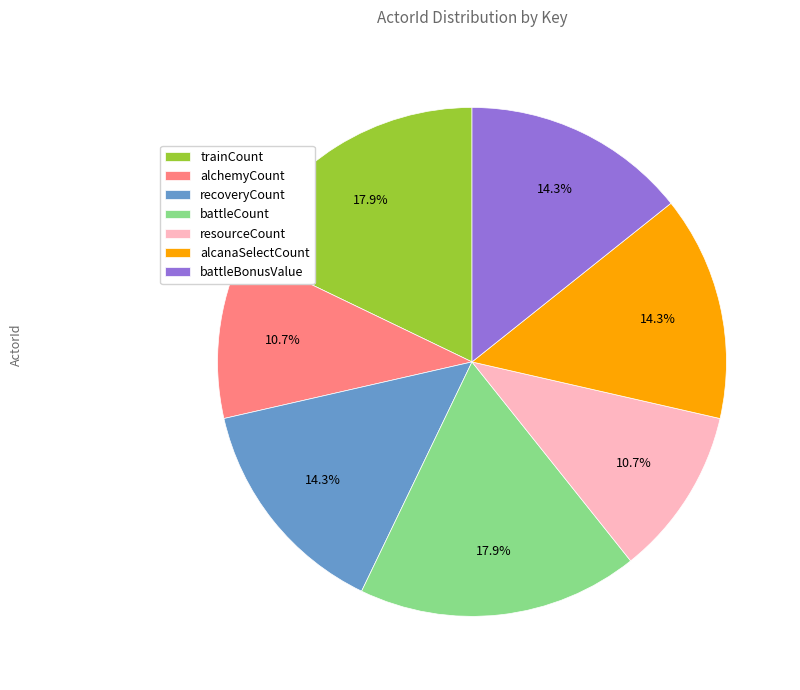

To the nearest percent, what portion does battleCount represent?

18%